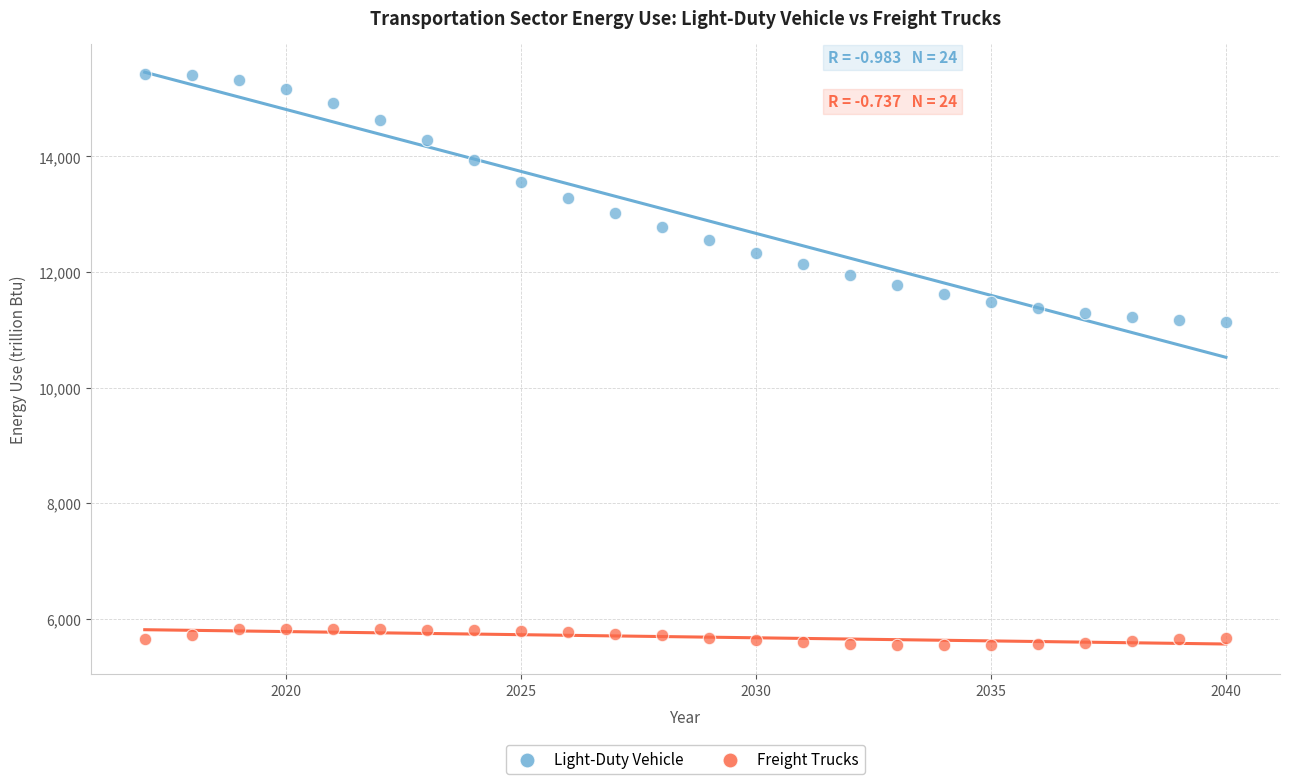

Across all data points, what is the range of X values (max minus min)?

23.0